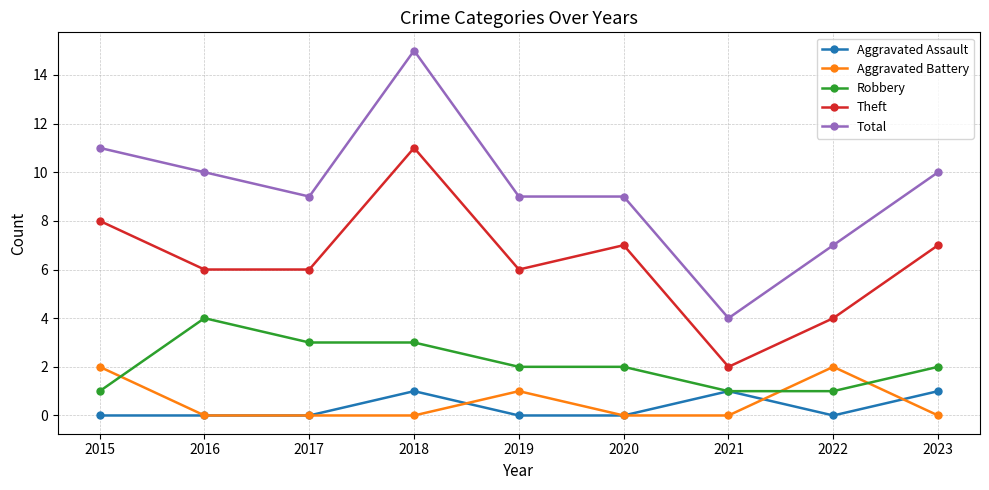

Rank the series by their maximum value, from lowest to highest.

Aggravated Assault, Aggravated Battery, Robbery, Theft, Total